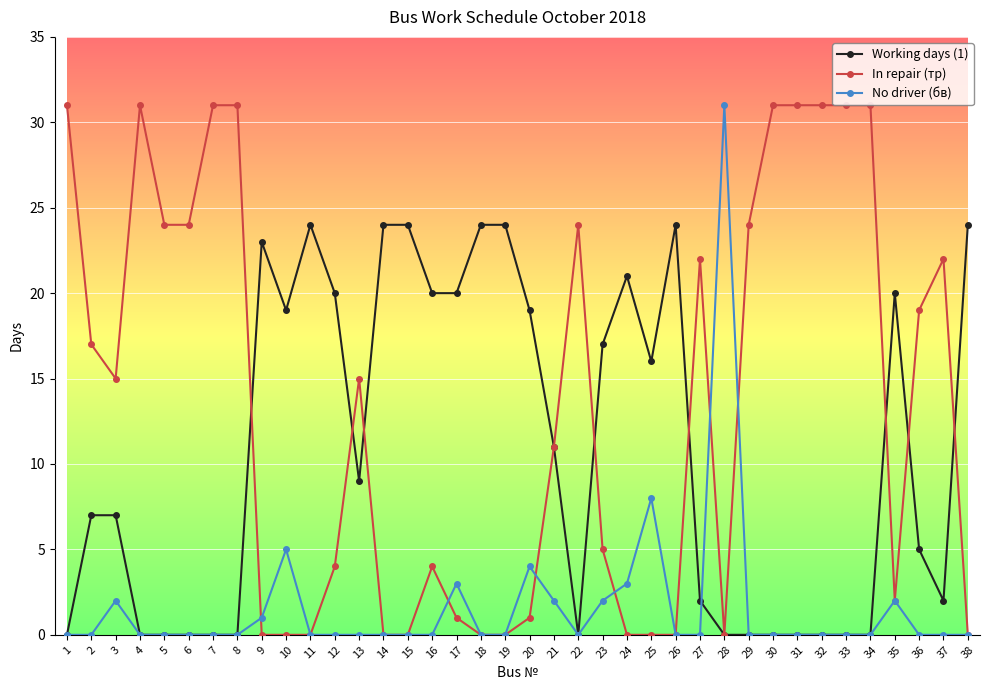

Is the value of In repair (тр) at 13 greater than the value of No driver (бв) at 15?

Yes